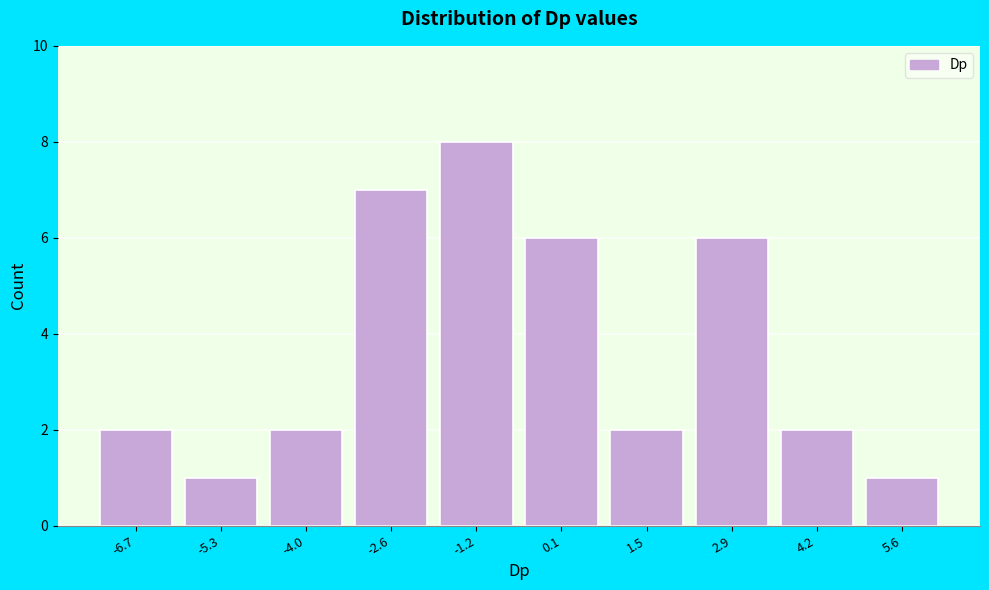

Reading left to right, extract all data points from this chart.

-6.7=2	-5.3=1	-4.0=2	-2.6=7	-1.2=8	0.1=6	1.5=2	2.9=6	4.2=2	5.6=1